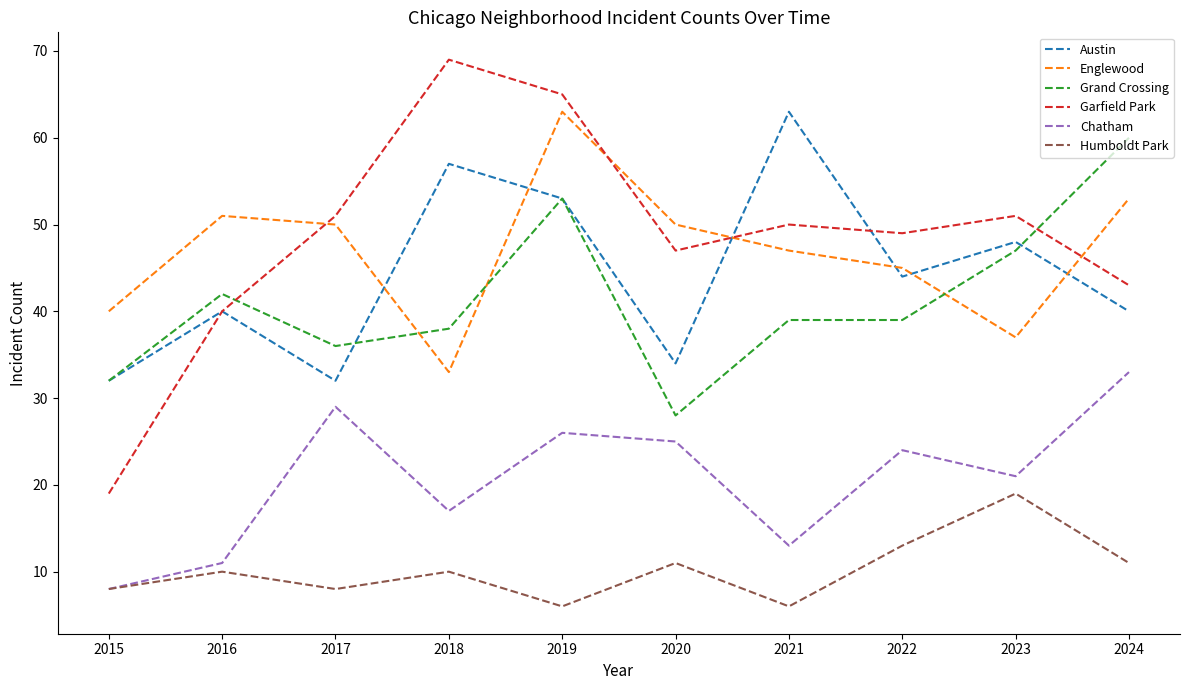

The Grand Crossing series shows 39 at 2021. True or false?

True